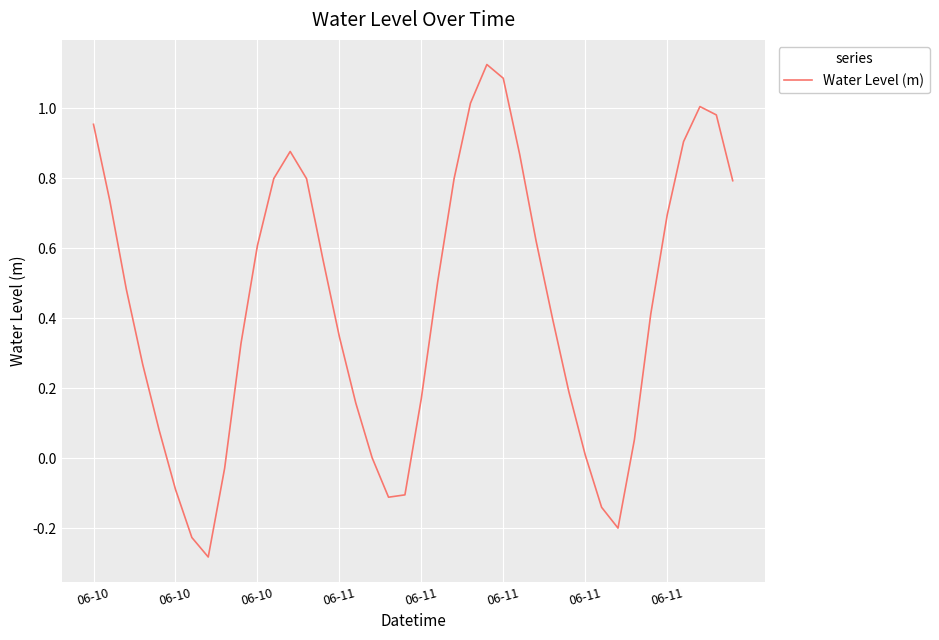

What is the difference between the maximum and minimum values?

1.4